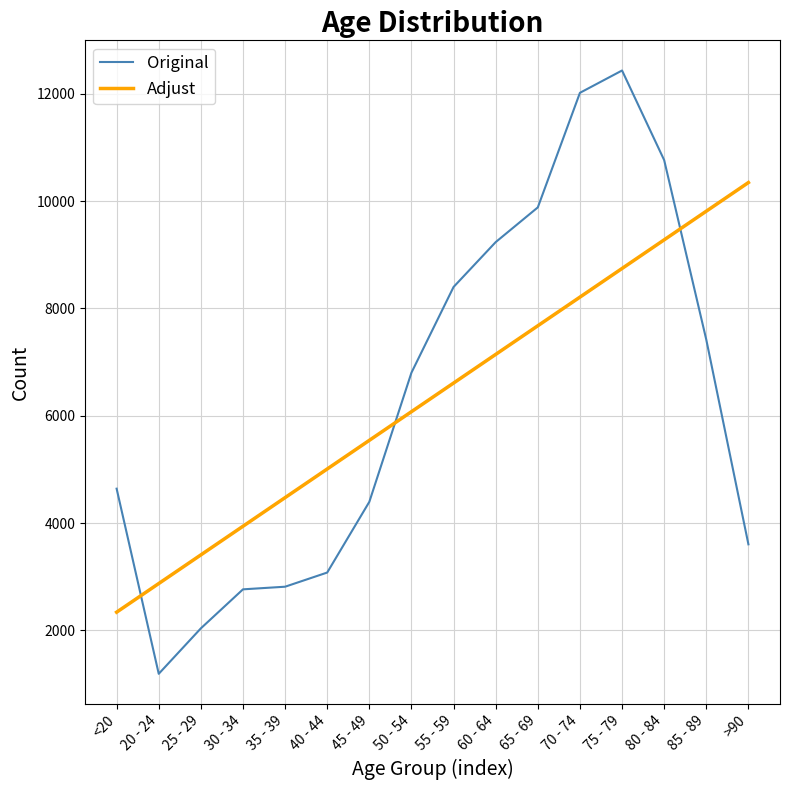

The value of Original at 35 - 39 is 4878.9. True or false?

False